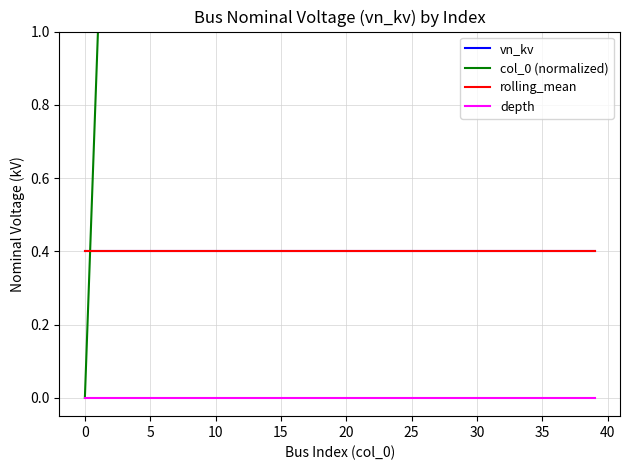

At how many categories does at least one series exceed 19?

20